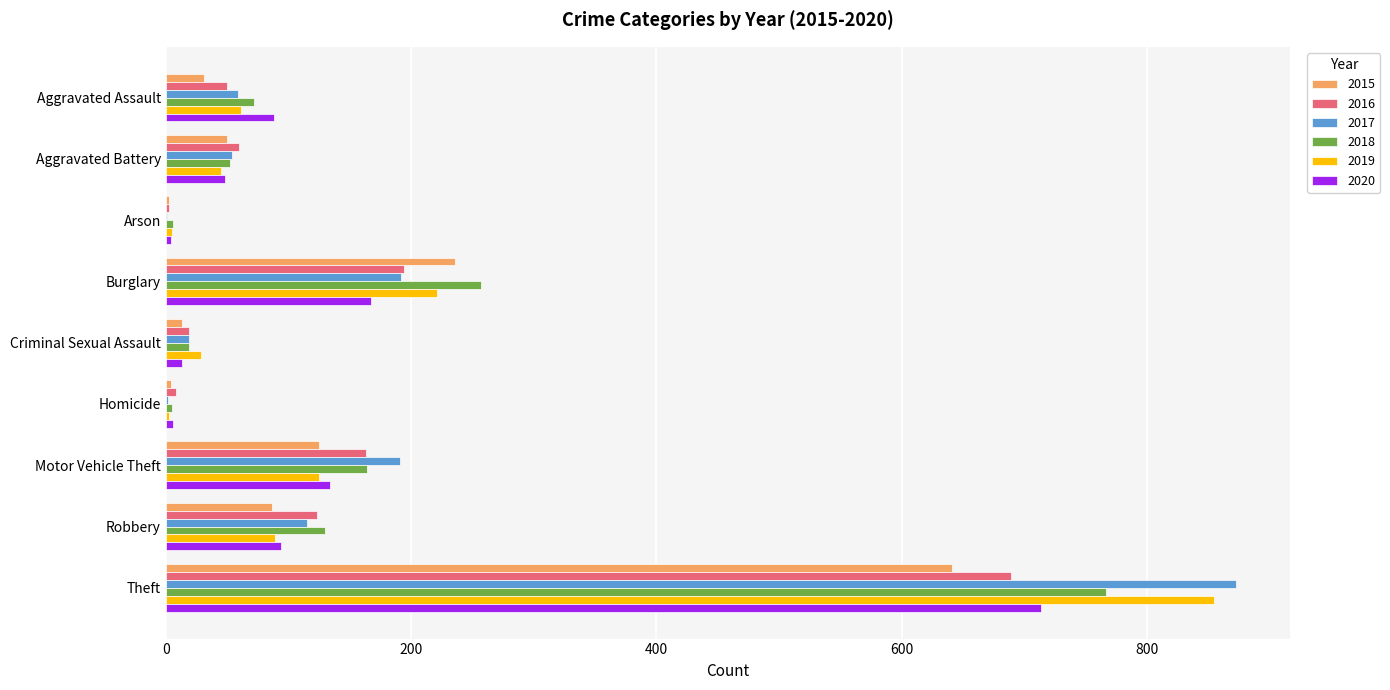

Where is 2016 nearest to the value 346?

Burglary